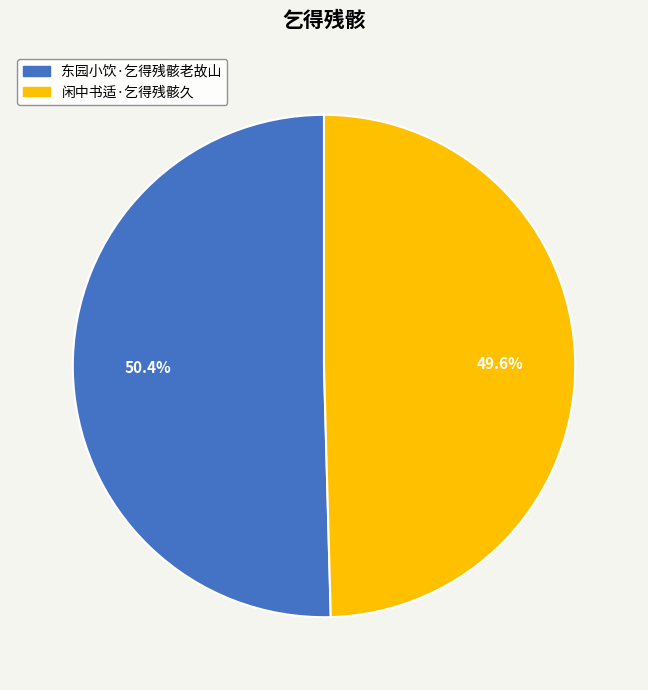

Does any single category account for the majority?

Yes